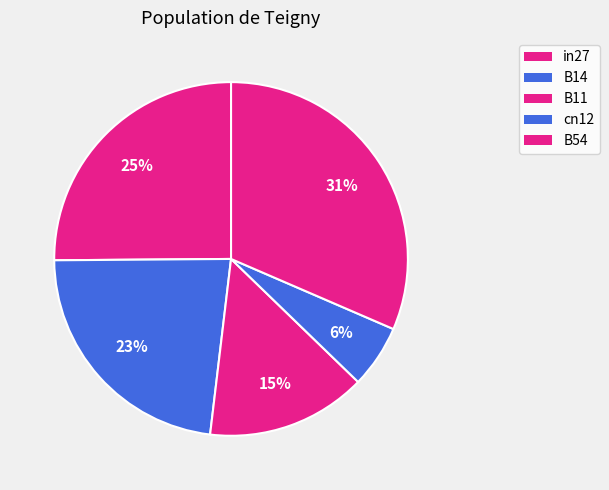

How many segments does this pie chart have?

5